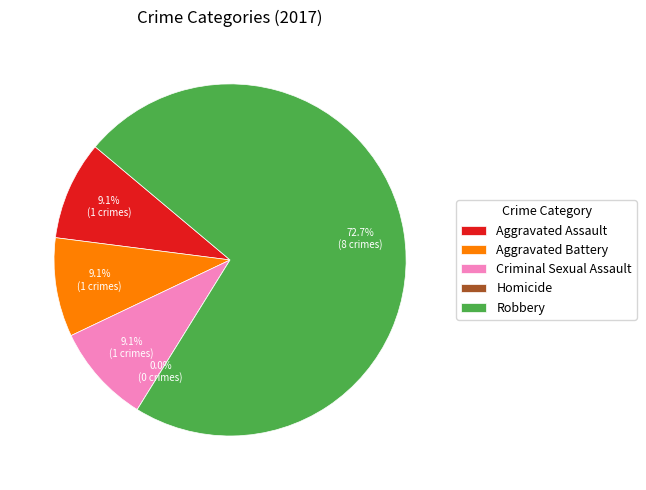

To the nearest percent, what percentage of the pie is Criminal Sexual Assault?

9%